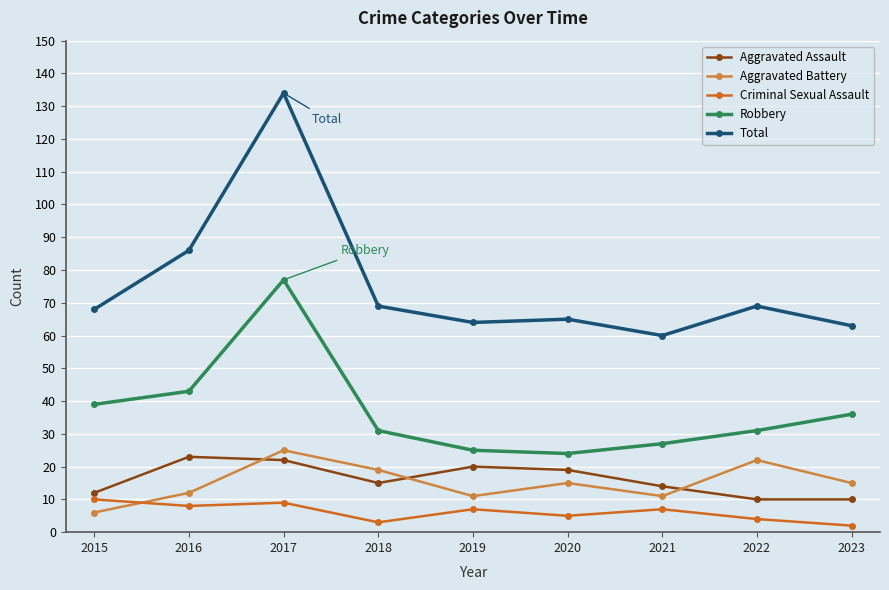

What is the approximate value of Criminal Sexual Assault at 2020?

5